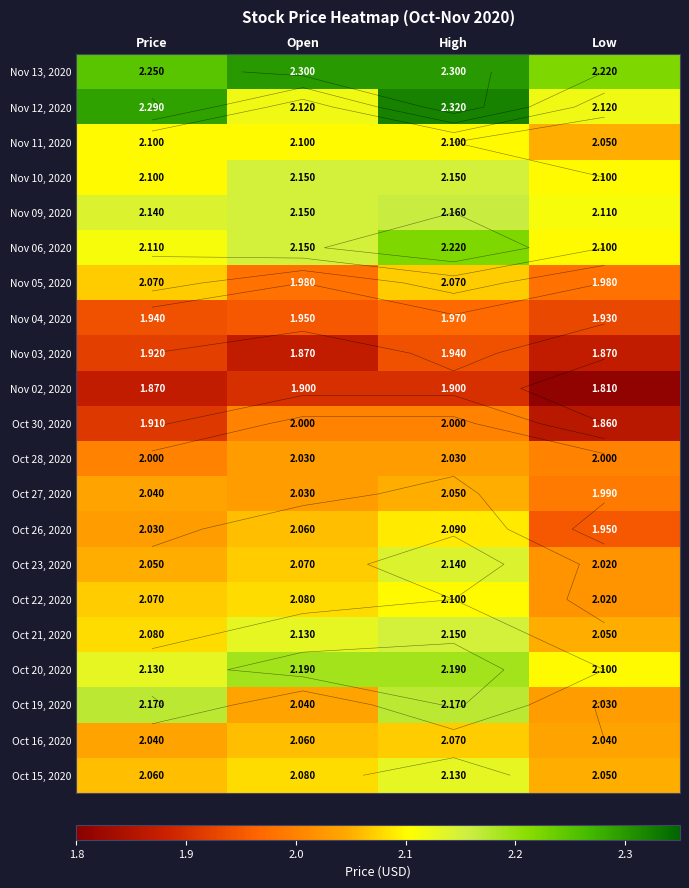

Is the value of Oct 28, 2020 at Open greater than the value of Oct 20, 2020 at Low?

No